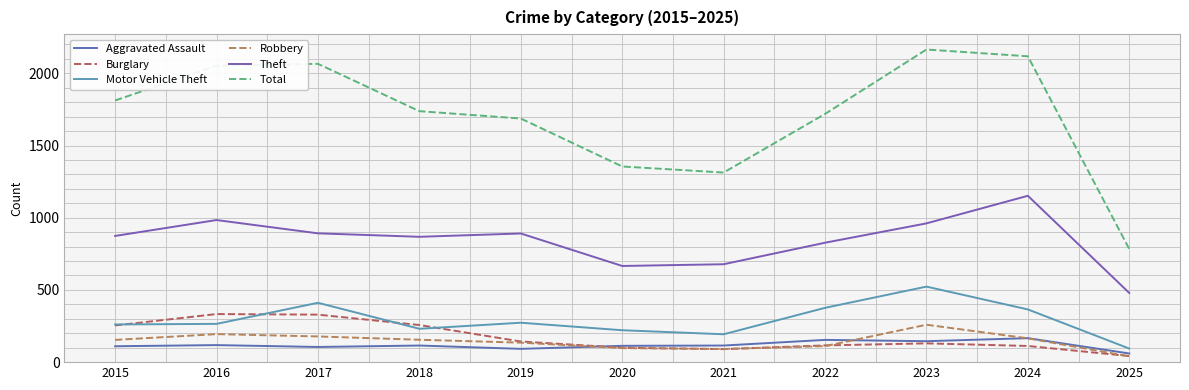

What are all the series names shown in the legend?

Aggravated Assault, Burglary, Motor Vehicle Theft, Robbery, Theft, Total